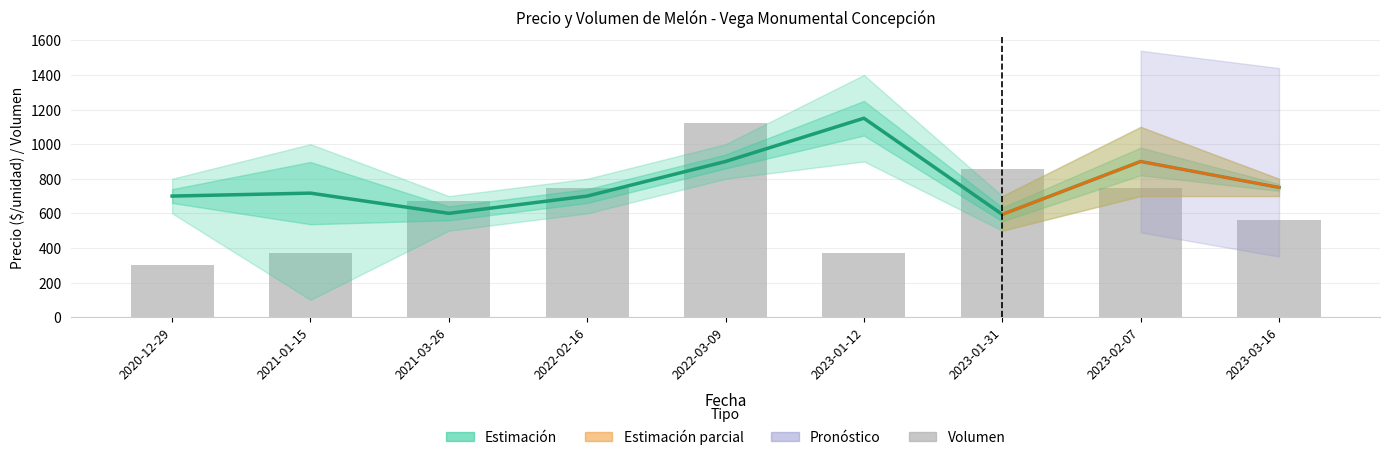

The Volumen series shows 560.0 at 2023-03-16. True or false?

True